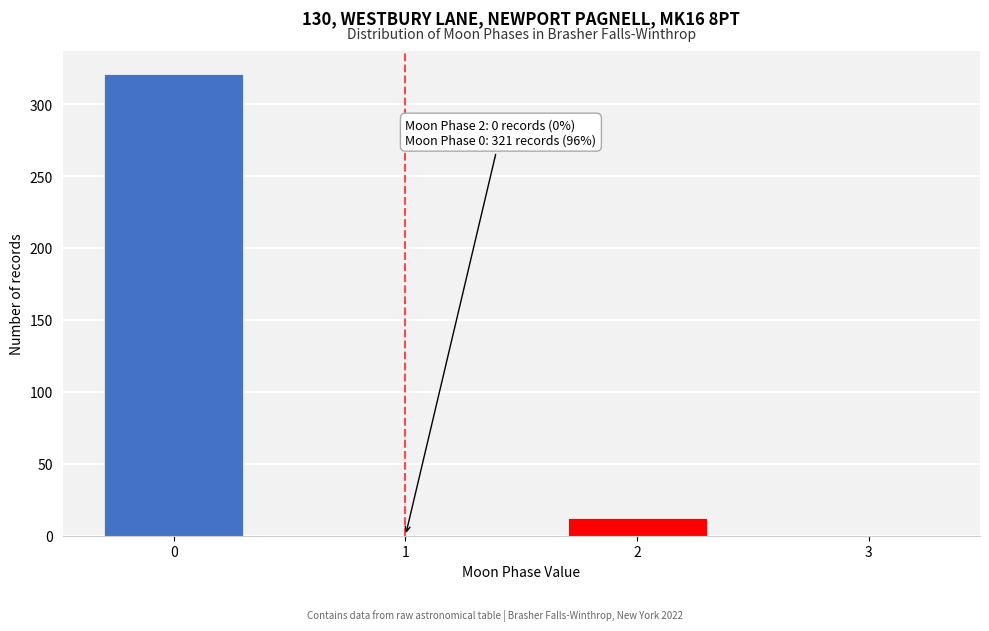

Reading left to right, what are all the values shown in this chart?

0=321	1=0	2=12	3=0